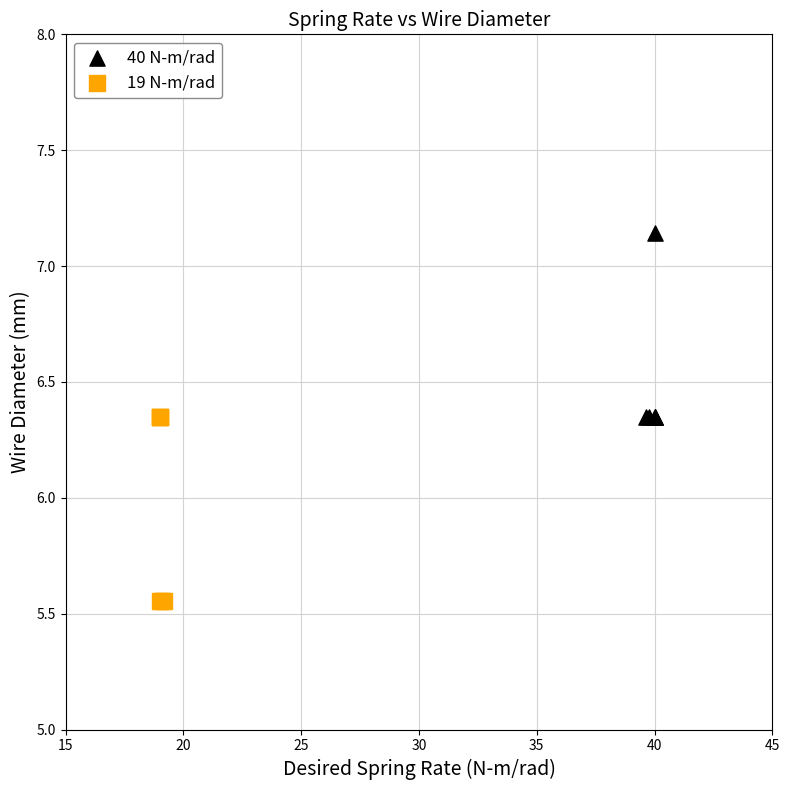

Which series contains the highest Y value?

40 N-m/rad